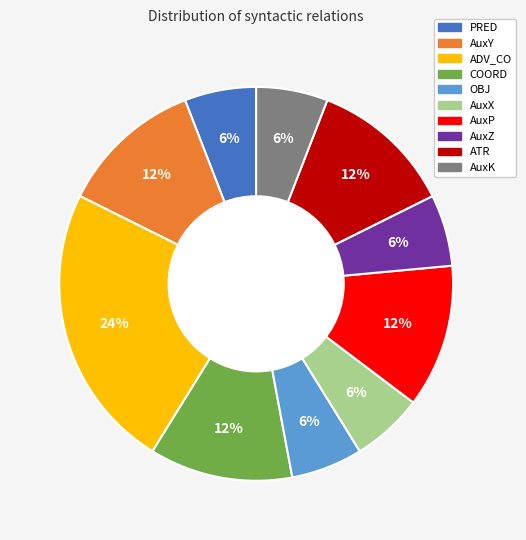

Between ADV_CO and OBJ, which is larger?

ADV_CO